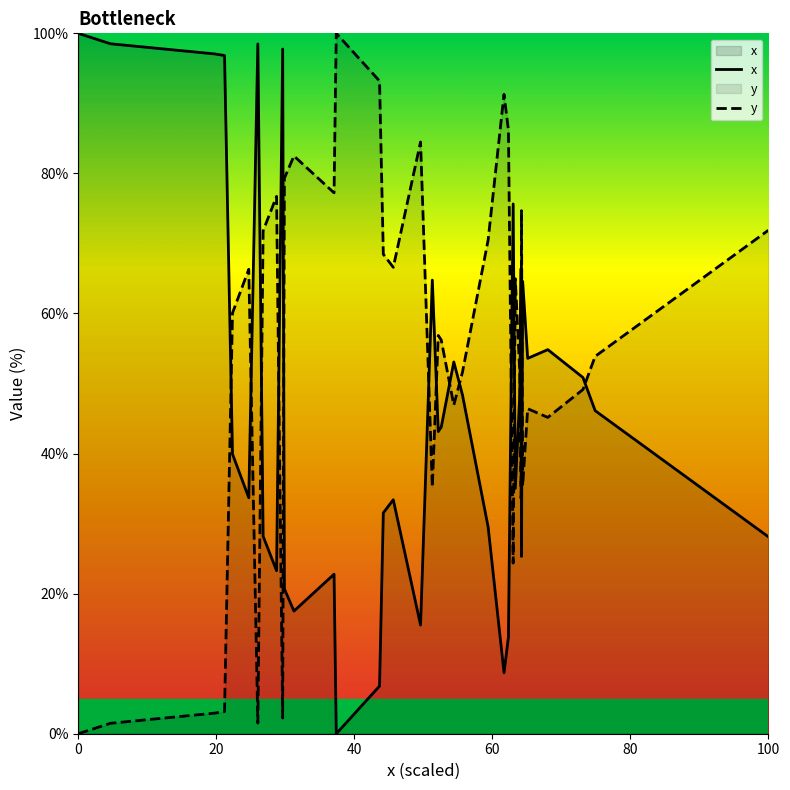

Which series ends up on top after the final intersection of y and x?

y